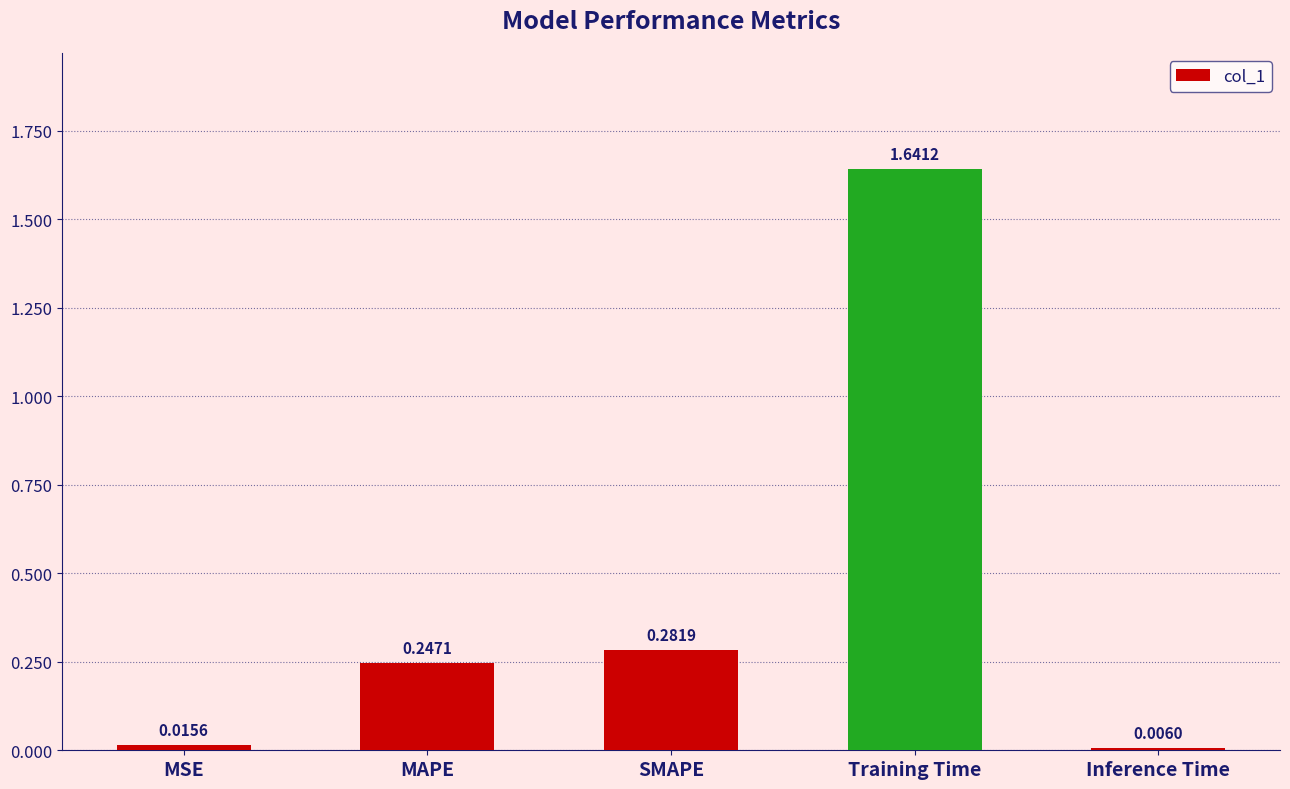

Which category has the lowest value across all series?

Inference Time